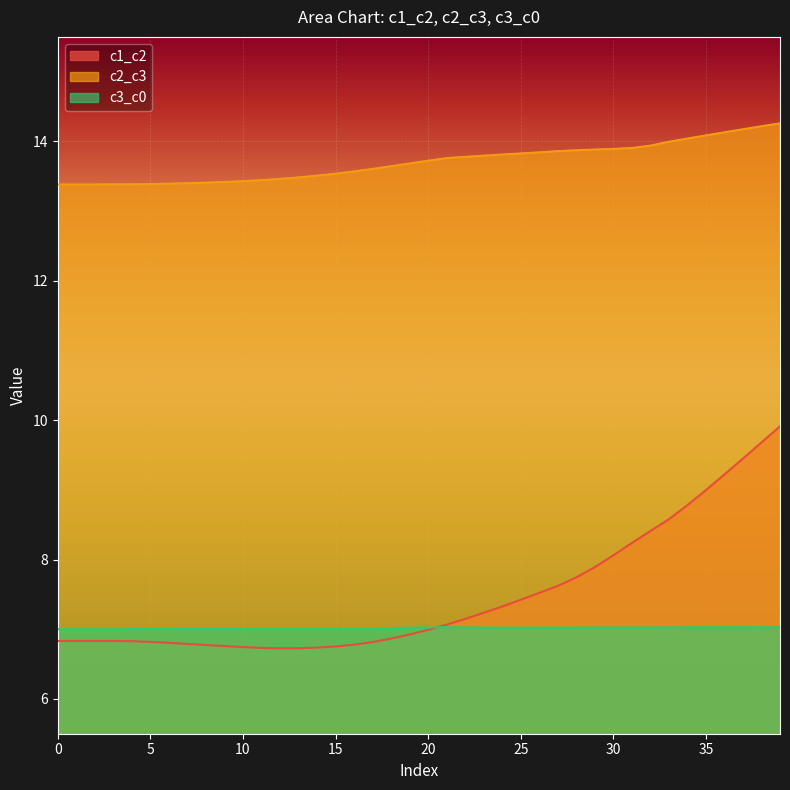

True or false: c2_c3 has a value of 5.4 at 25.

False